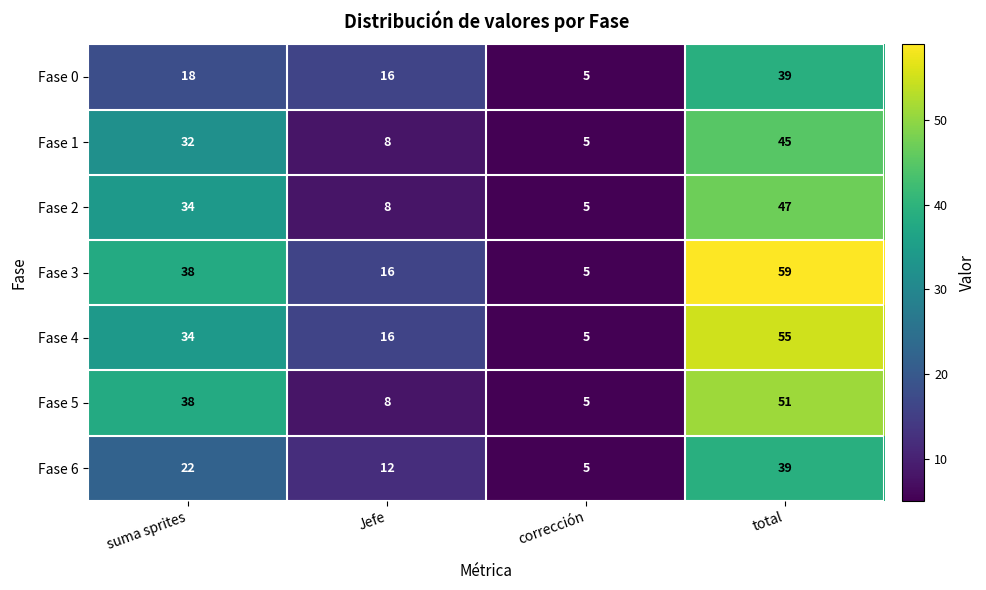

What is the spread (max minus min) of values at Jefe?

8